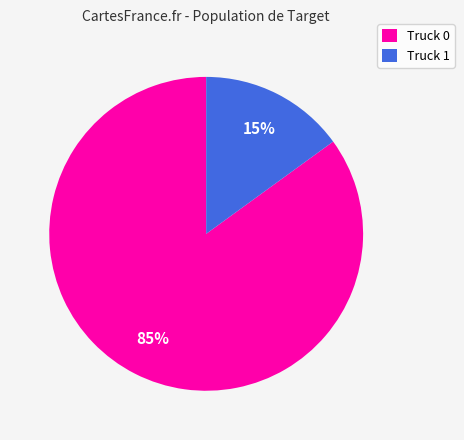

How many slices are in this pie chart?

2